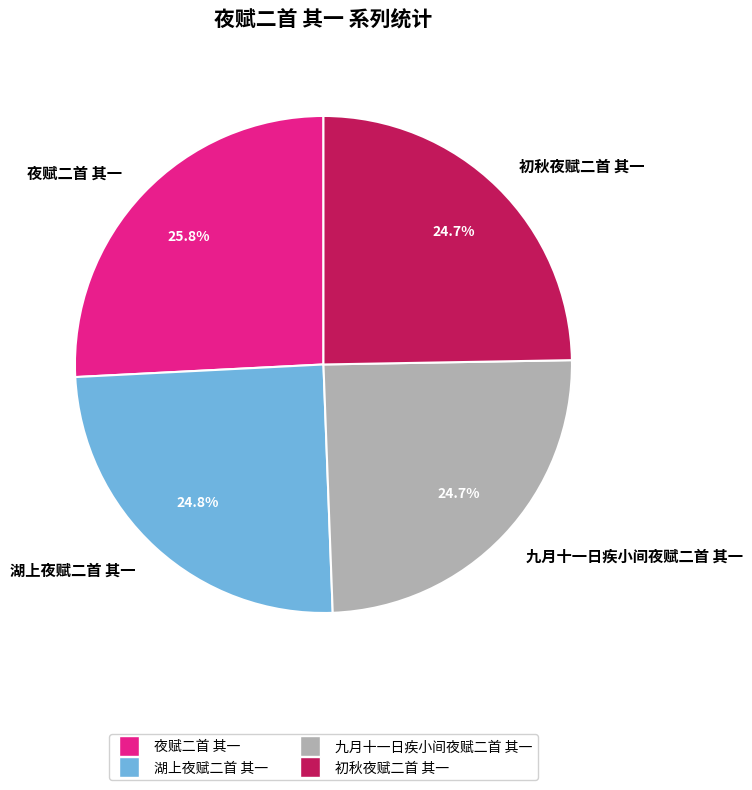

To the nearest percent, what is the average slice percentage?

25%